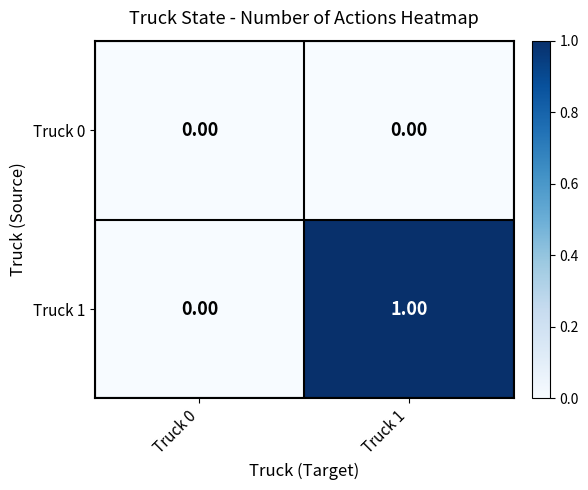

Which series has the widest spread of values?

Truck 1